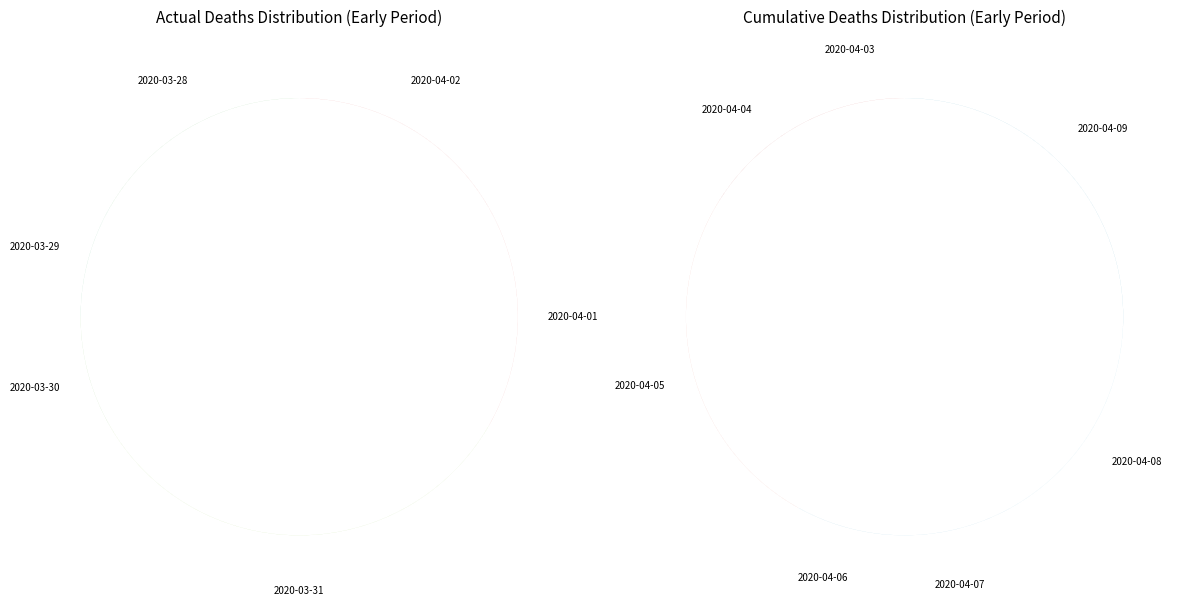

Does 2020-04-05 account for over 50% of the chart?

No